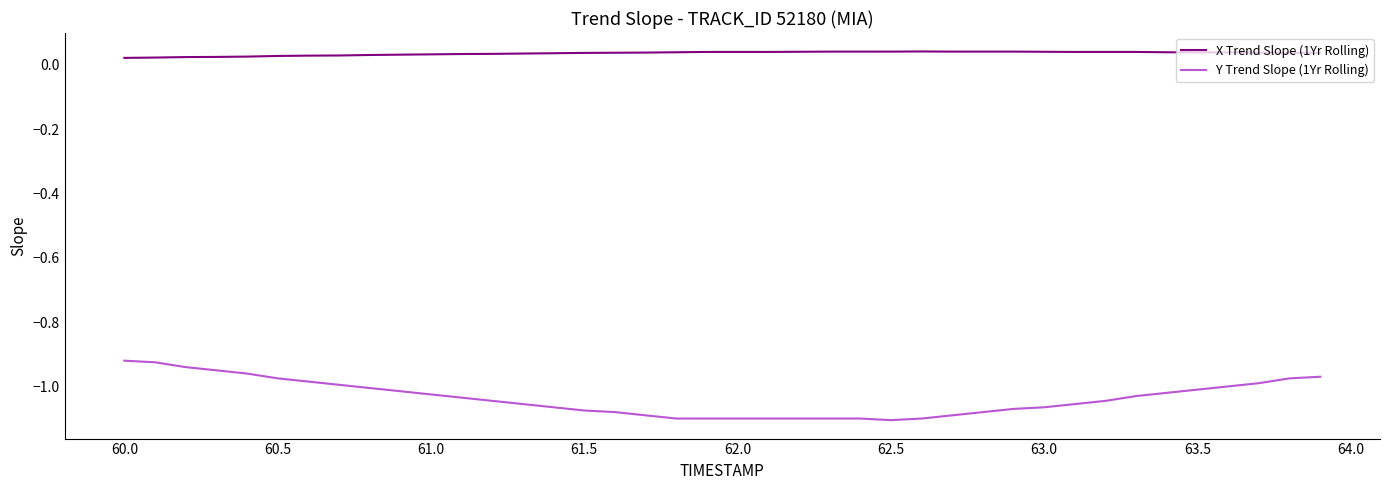

Which series has the widest spread of values?

Y Trend Slope (1Yr Rolling)